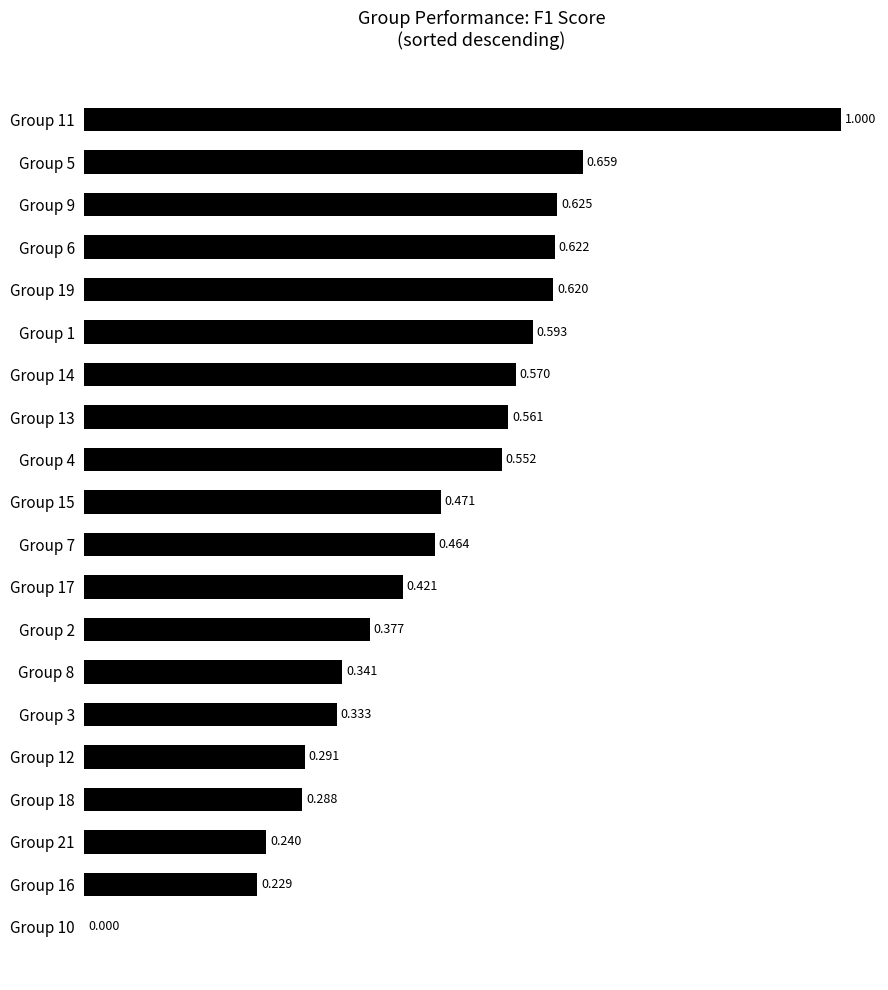

Count the number of values greater than 0.

19